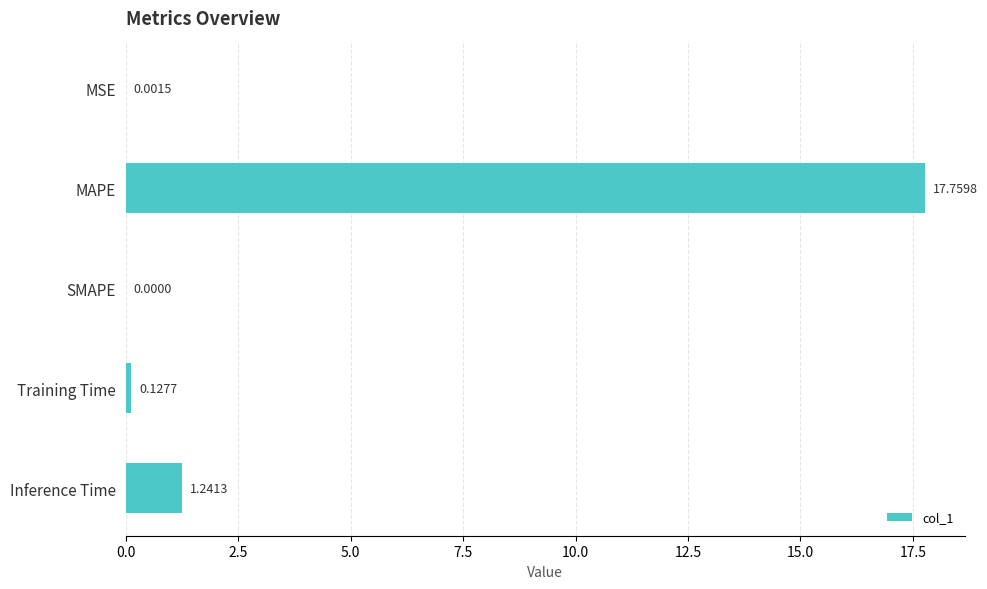

Which category has the highest value across all series?

MAPE